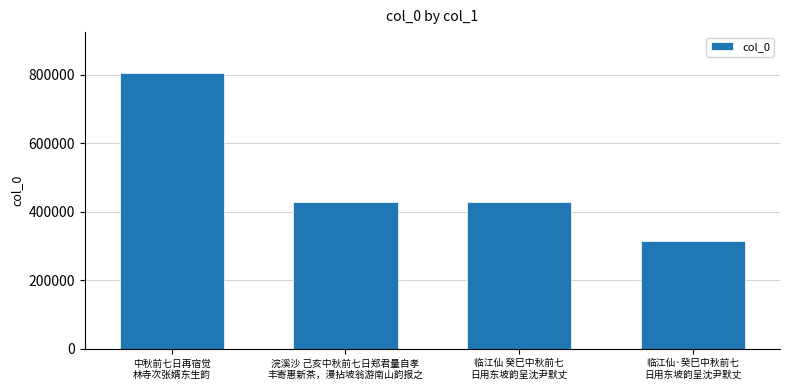

What is the average value?

493775